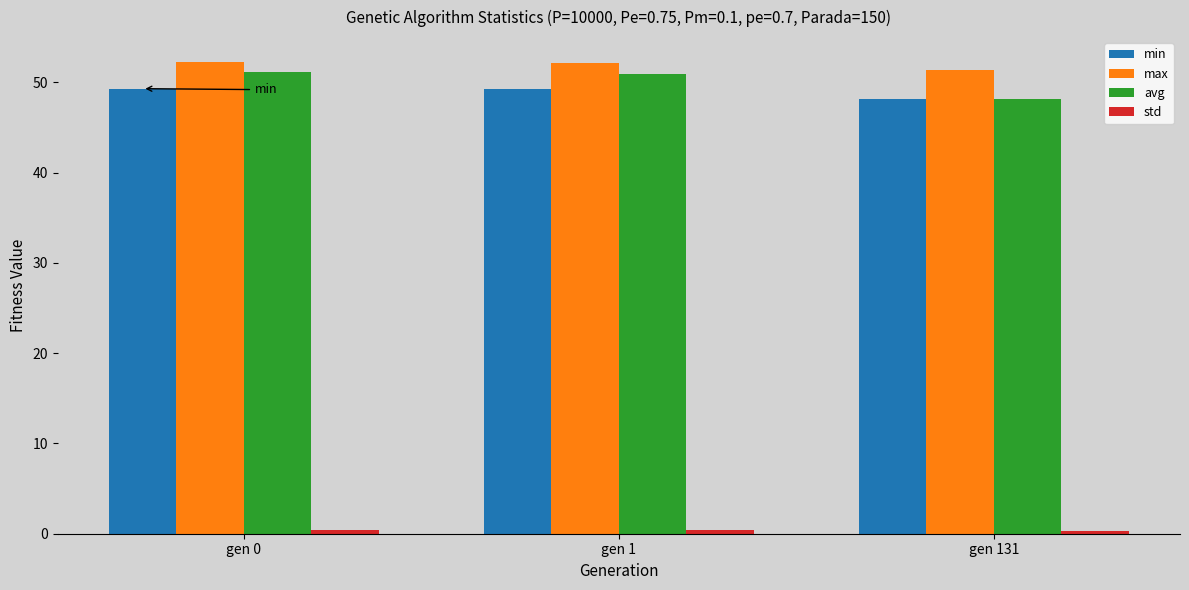

Does the chart contain any negative values?

No